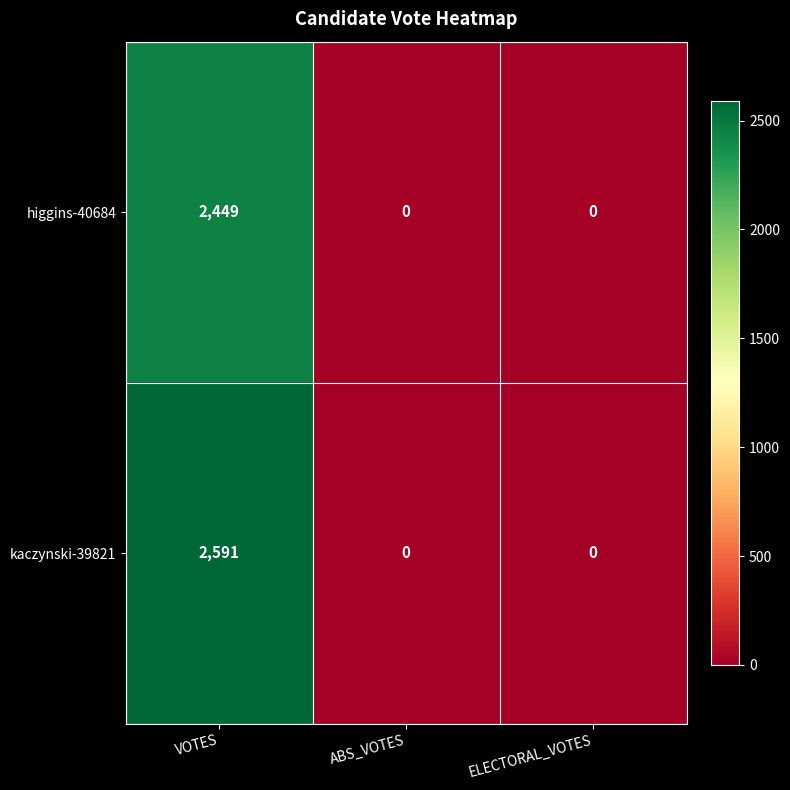

True or false: higgins-40684 has a value of 842 at ABS_VOTES.

False